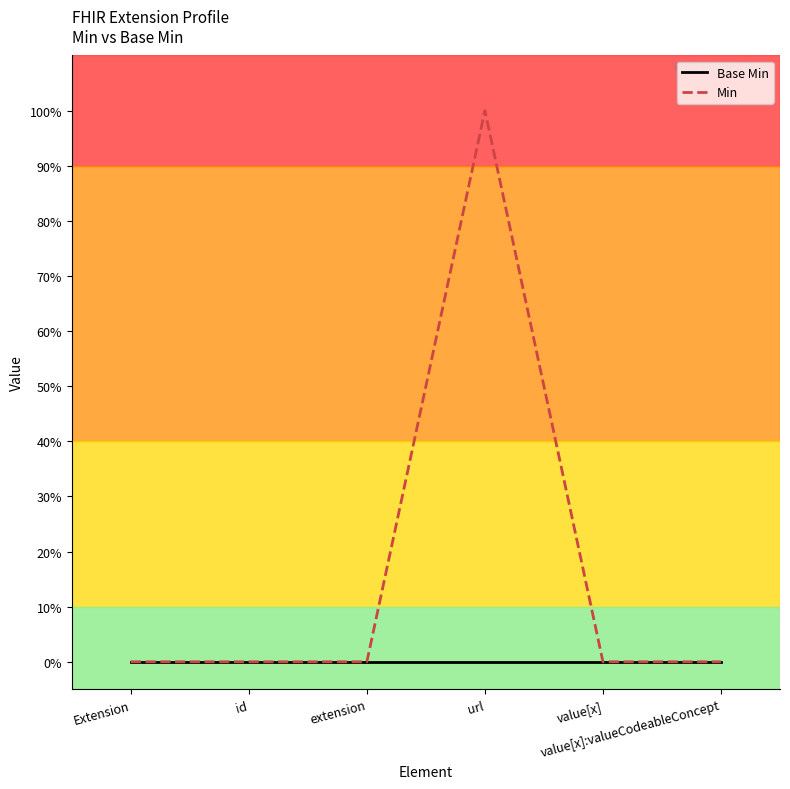

What are all the series names shown in the legend?

Base Min, Min